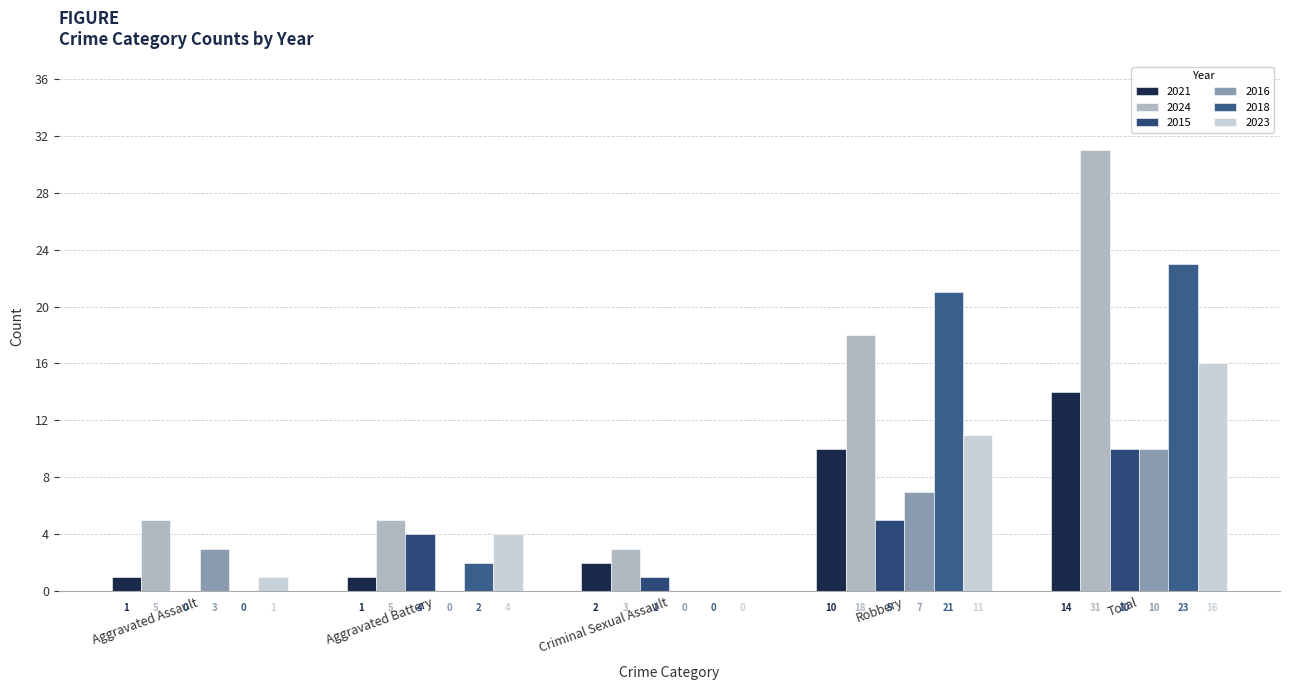

What is the sum of all 2023 values?

32